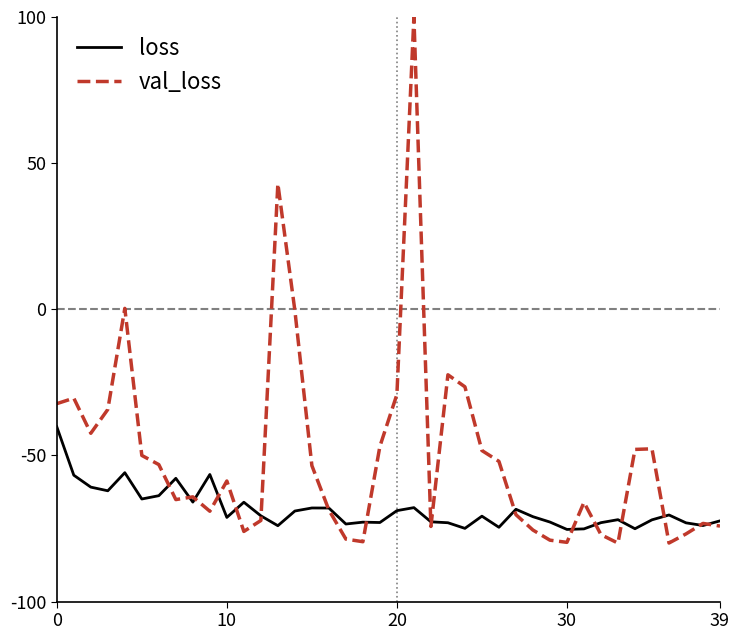

Rank the series by their maximum value, from highest to lowest.

val_loss, loss